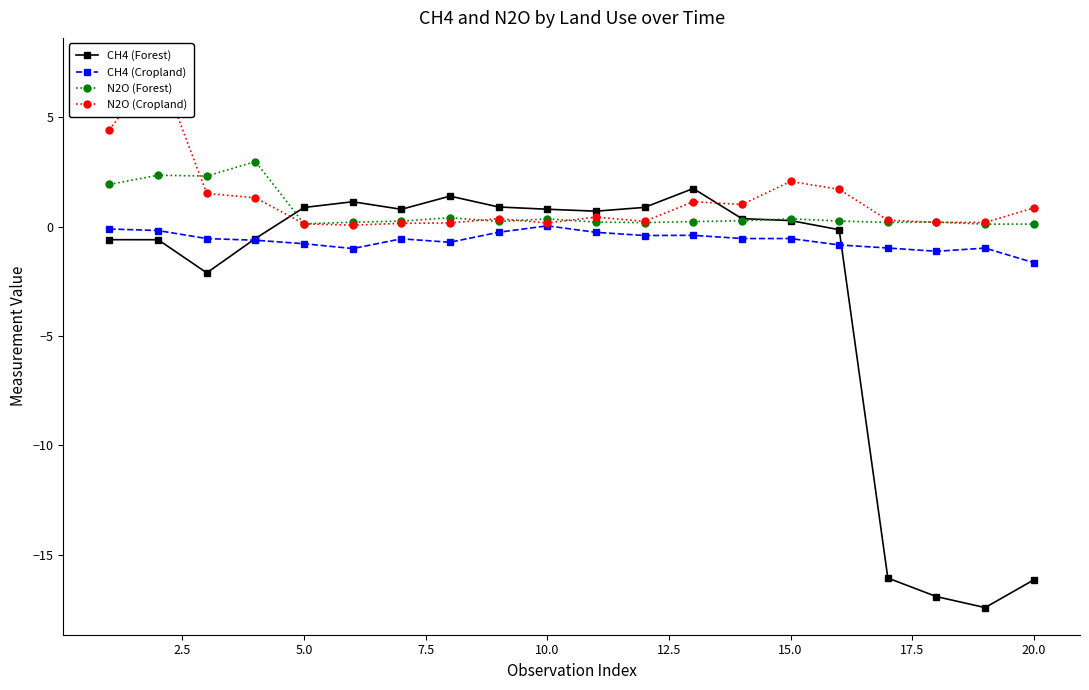

Is it true that CH4 (Forest) equals 0.9 at 5.0?

True